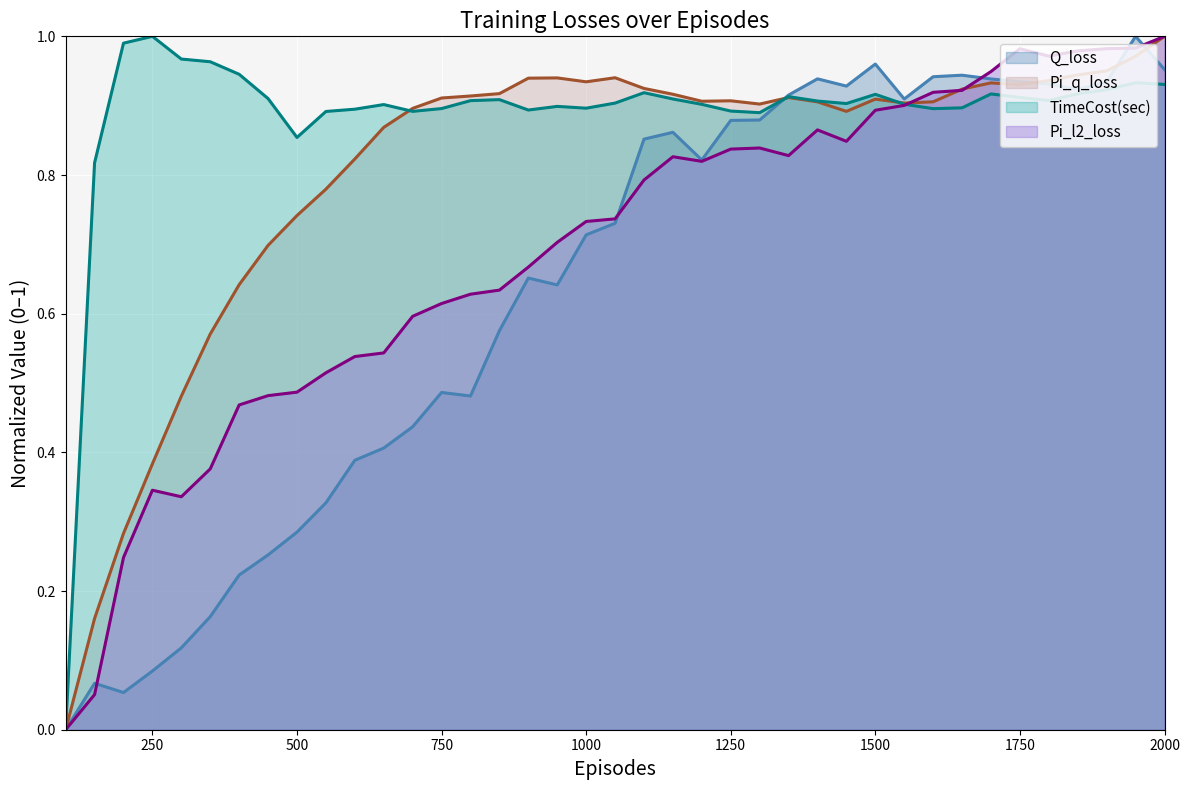

What is the difference between the maximum and minimum values in the Pi_l2_loss series?

1.0